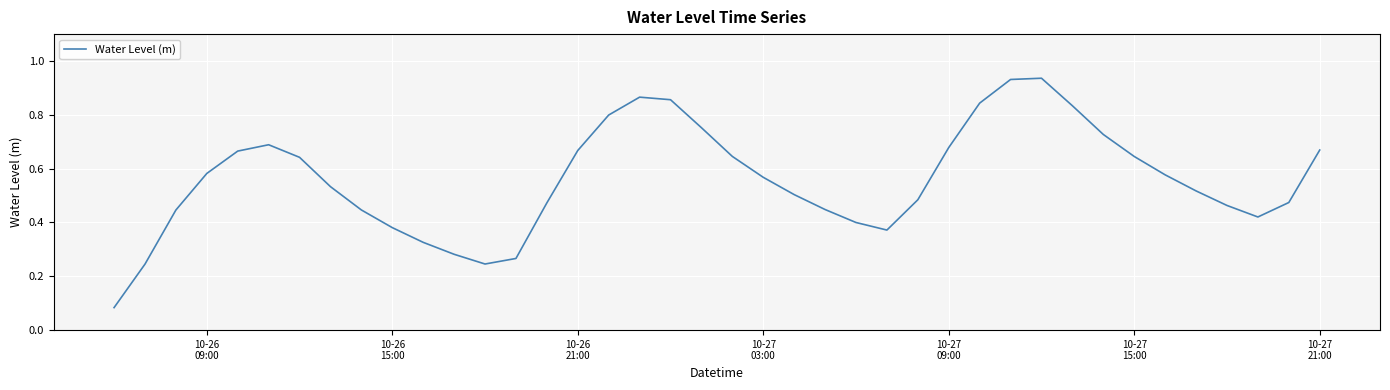

What is the difference between the second highest and minimum values?

0.8